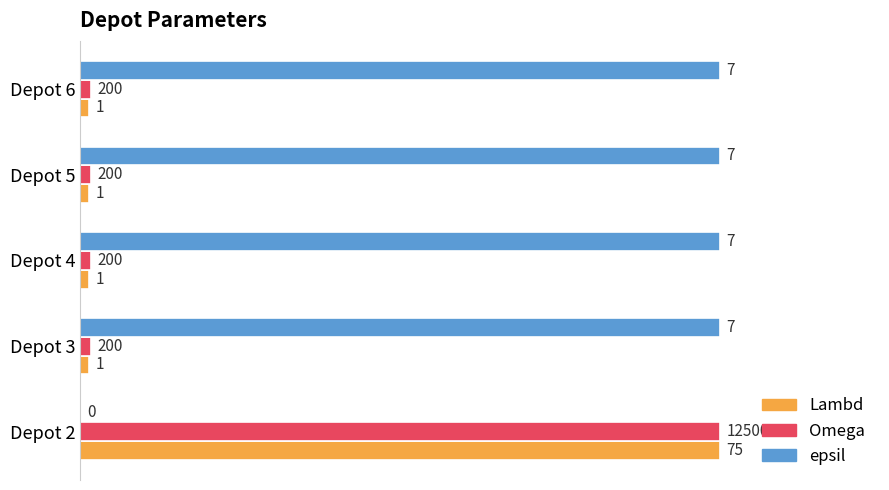

What are all the series names shown in the legend?

Lambd, Omega, epsil